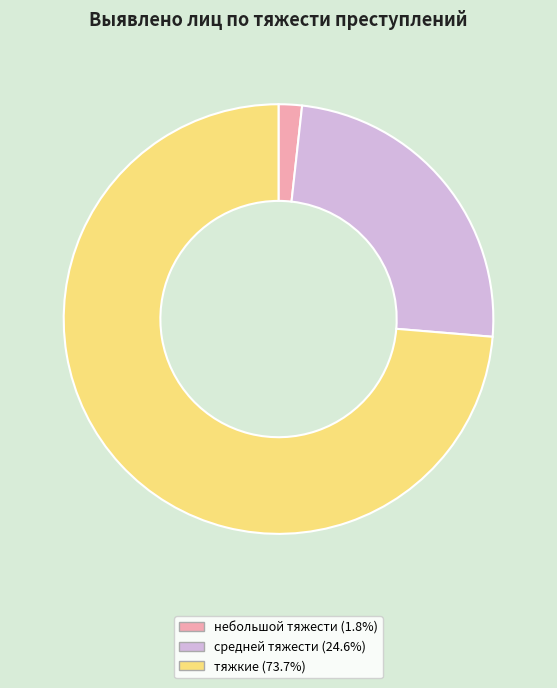

Is there any slice that represents more than half of the pie?

Yes